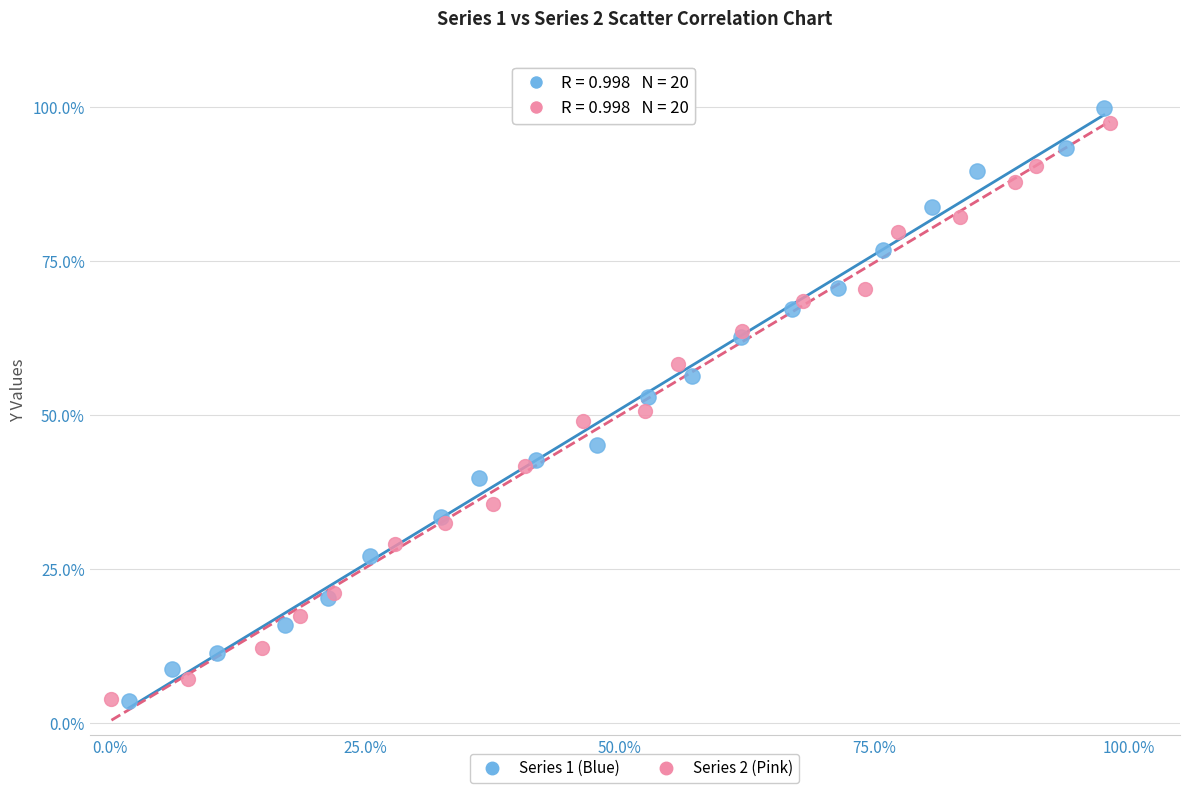

What are all the series names shown in the legend?

Series 1 (Blue), Series 2 (Pink)